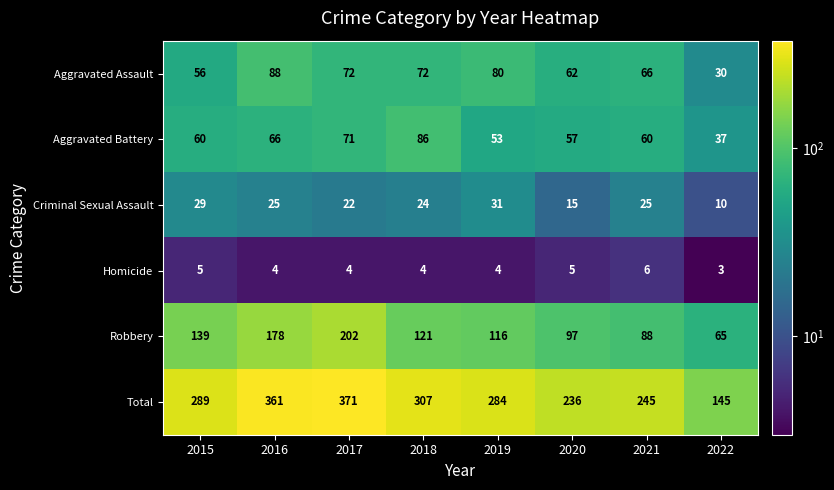

At which label is Aggravated Assault closest to 59?

2015